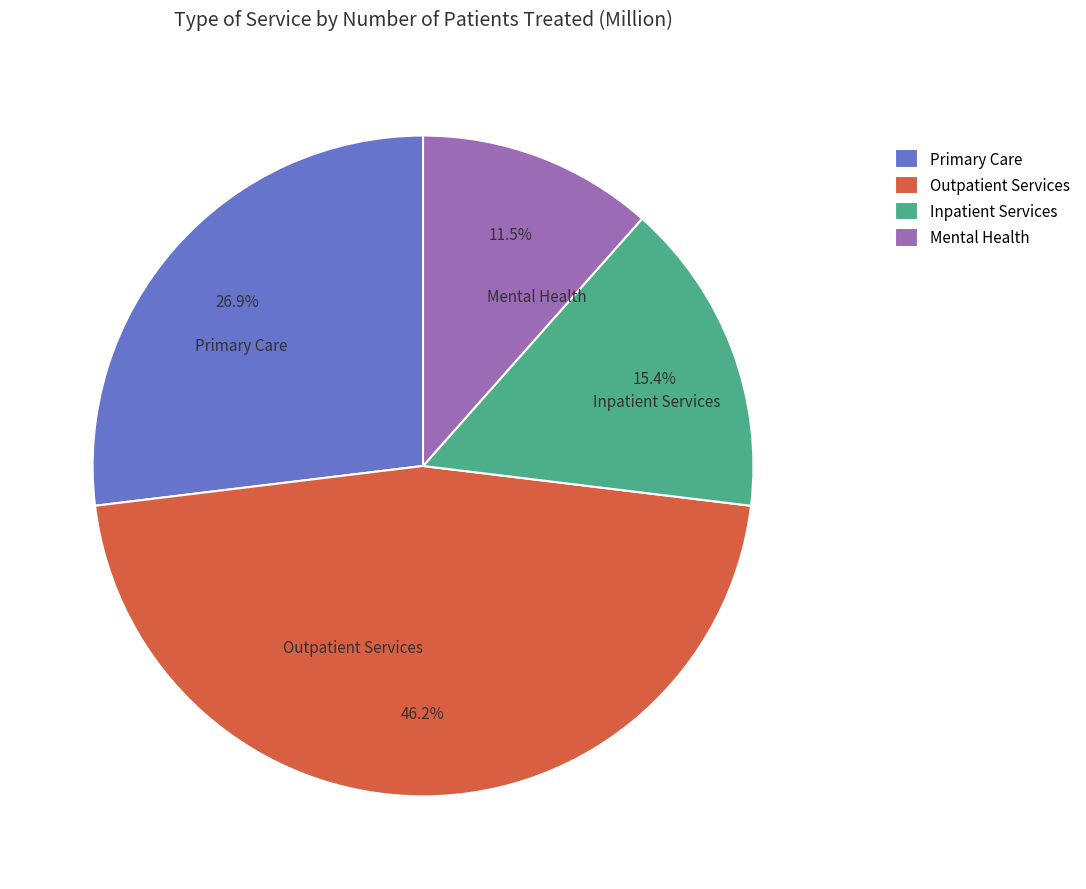

Rank the categories by value from lowest to highest.

Mental Health, Inpatient Services, Primary Care, Outpatient Services